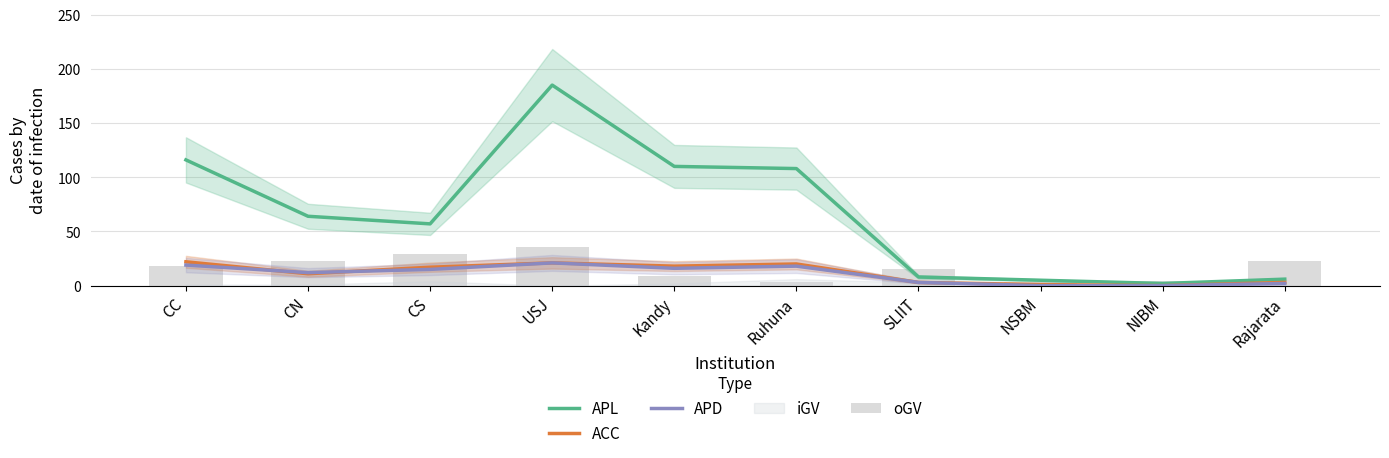

How many data points in APL are above 64?

4